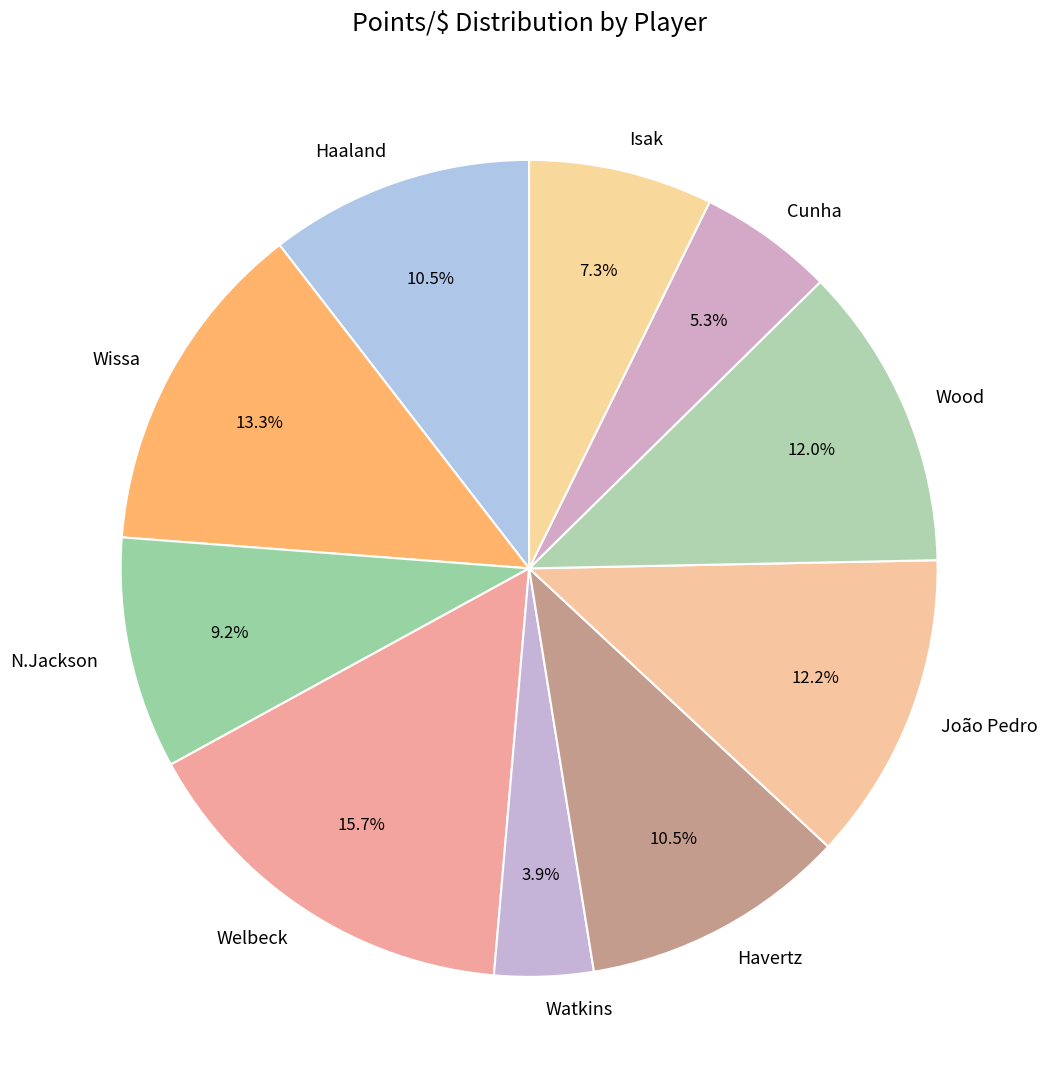

Is the sum of Havertz and Wissa greater than half?

No